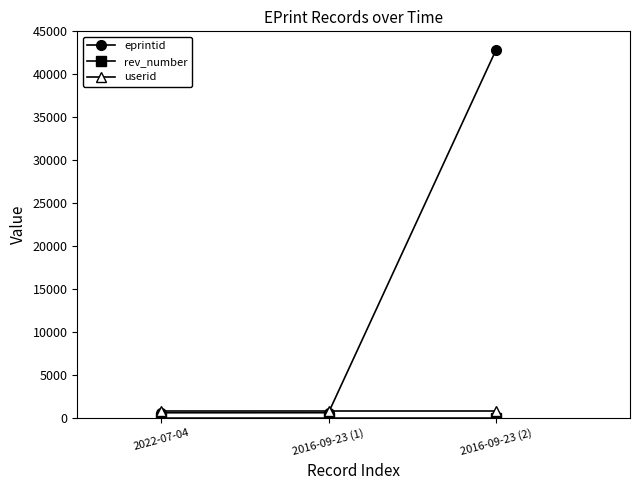

Is the value of eprintid at 2016-09-23 (2) greater than the value of rev_number at 2022-07-04?

Yes